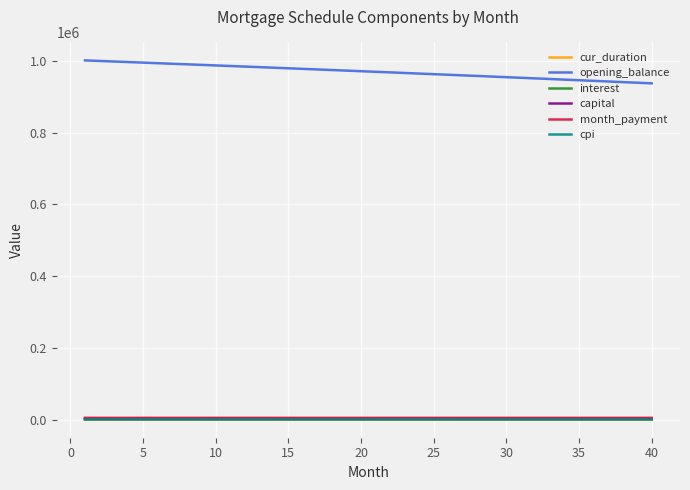

Which series has the widest spread of values?

opening_balance